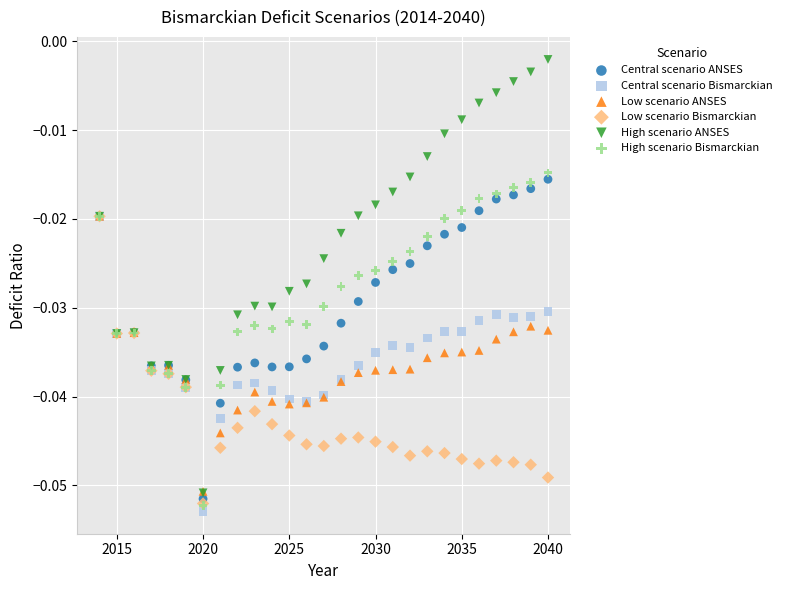

Which series reaches the minimum Y coordinate?

Central scenario Bismarckian